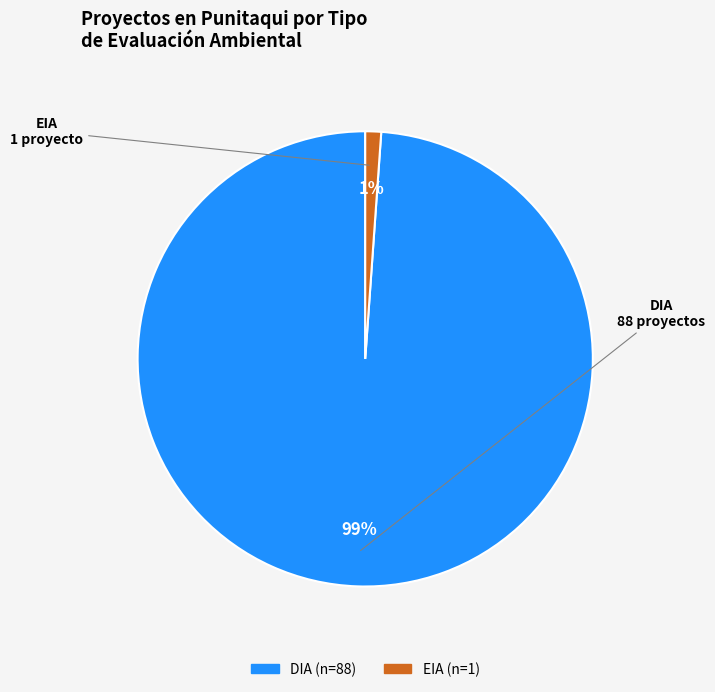

Which slice represents more than half of the pie?

DIA